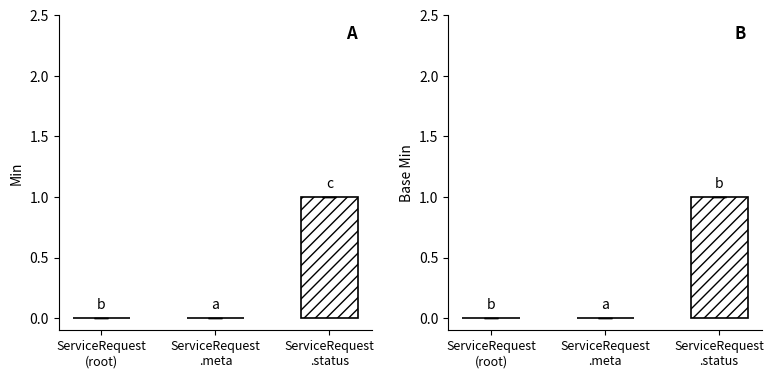

What is the difference between the maximum and minimum values in the Base Min series?

1